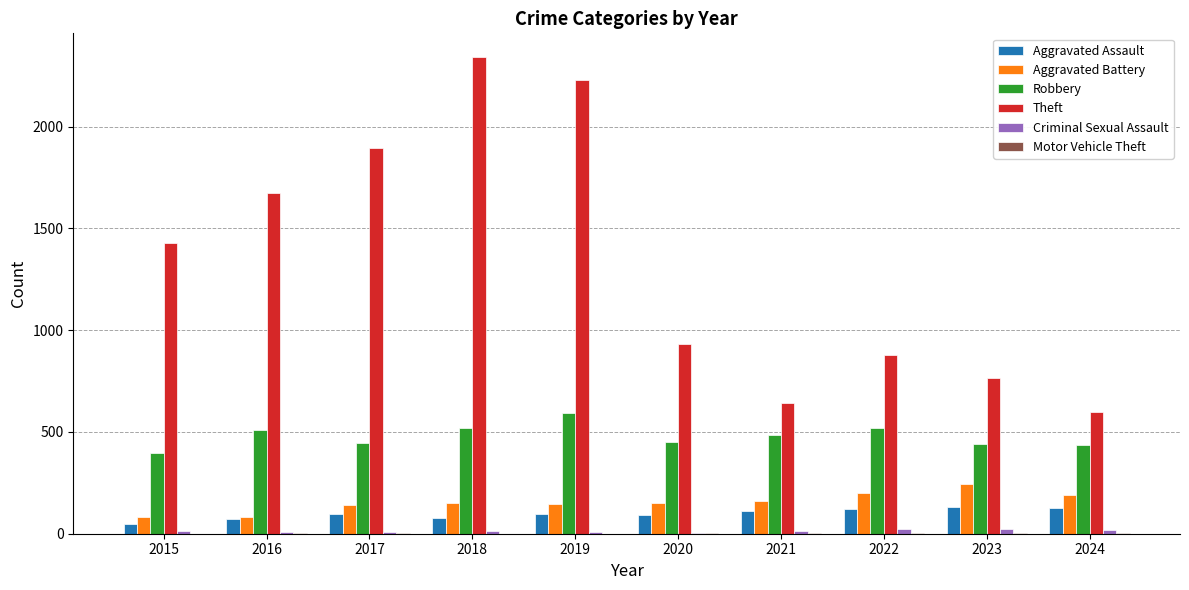

What is the sum of all Robbery values?

4794